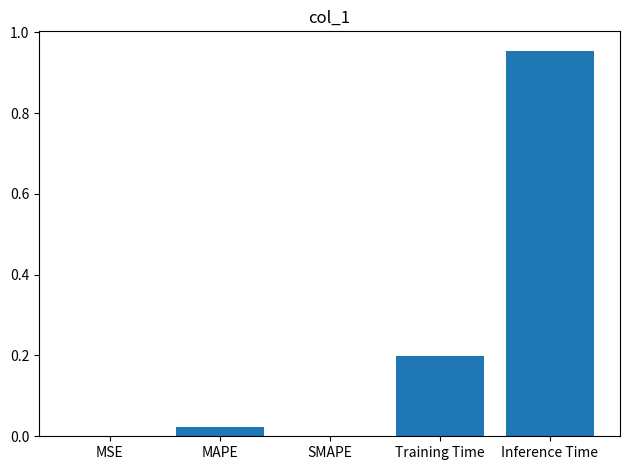

Is it true that the value at MSE is 0.0?

True